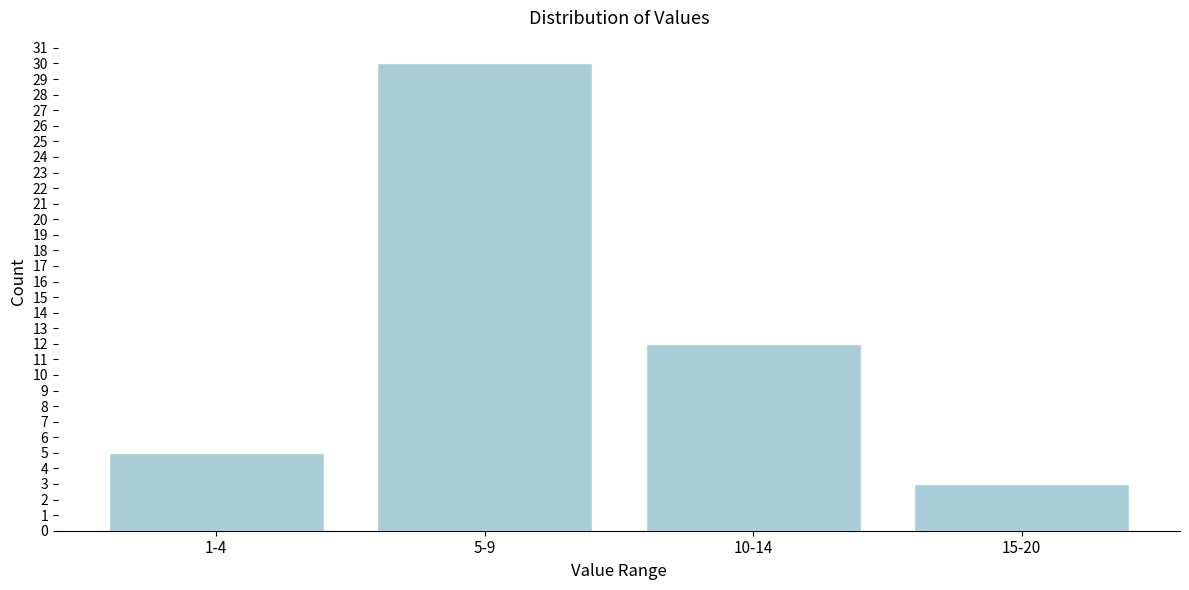

Reading left to right, list all the values displayed in this chart.

5	30	12	3